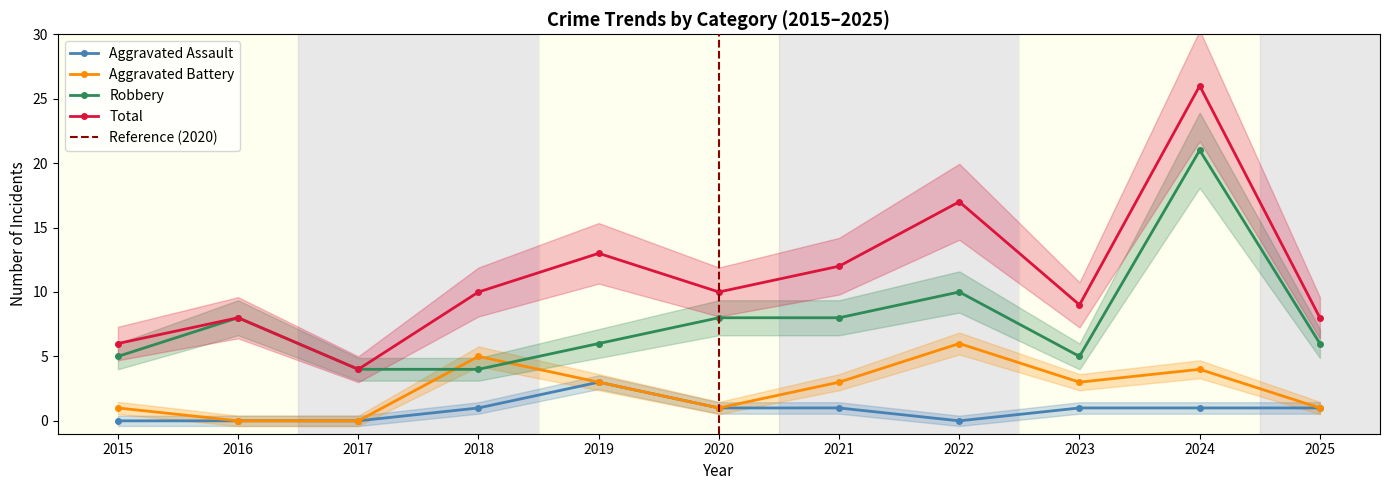

In Robbery, how many points are lower than both neighbors (excluding endpoints)?

1